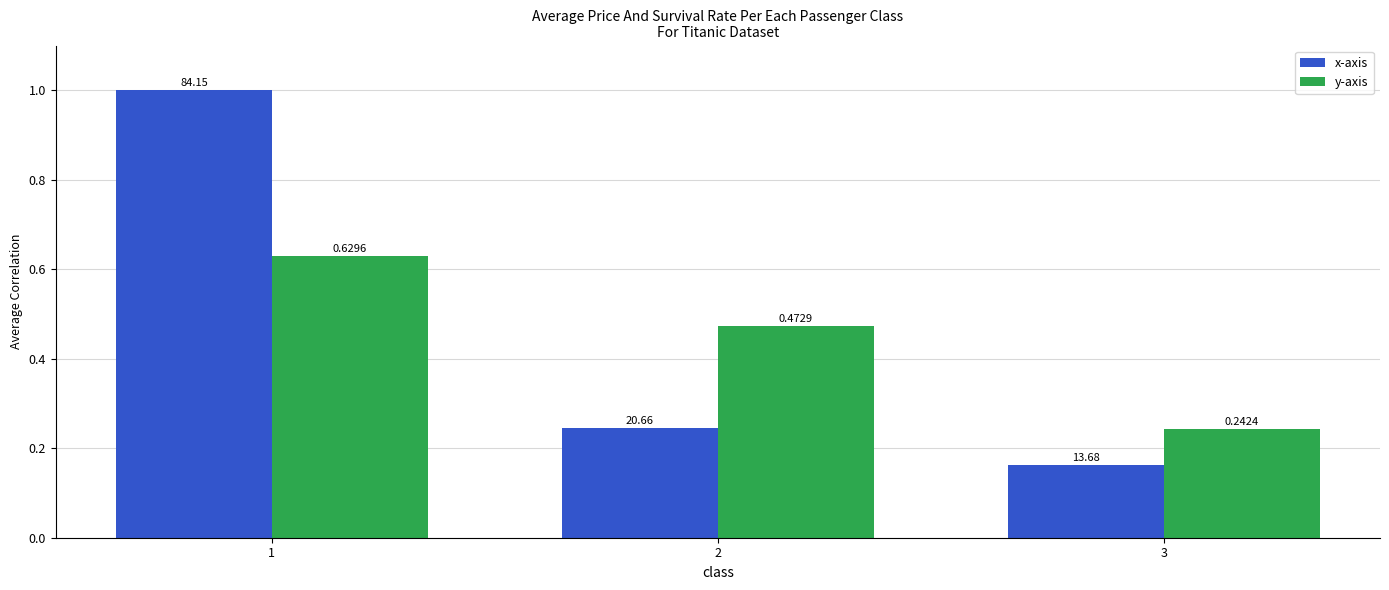

What is the sum of all y-axis values?

1.3